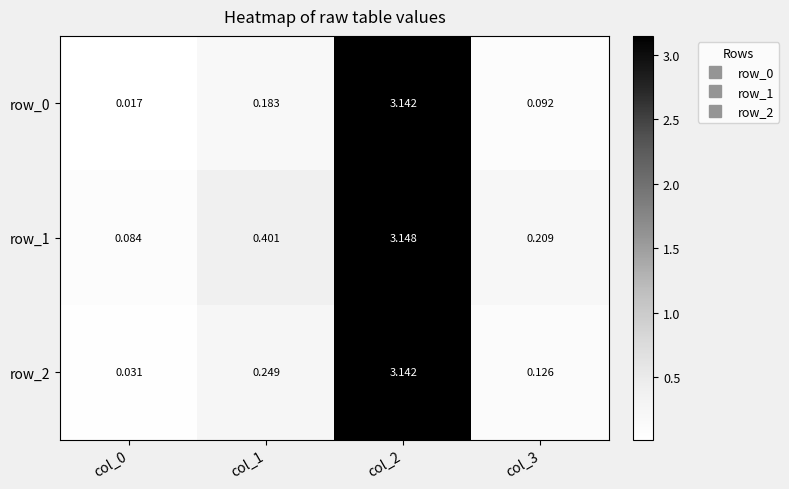

What is the sum of the row_0 values at col_1 and col_2?

3.3